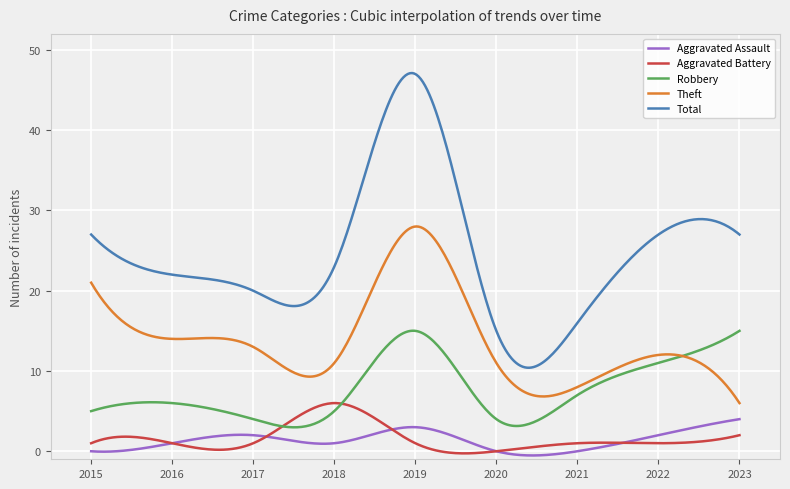

Which series has the largest total across all categories?

Total